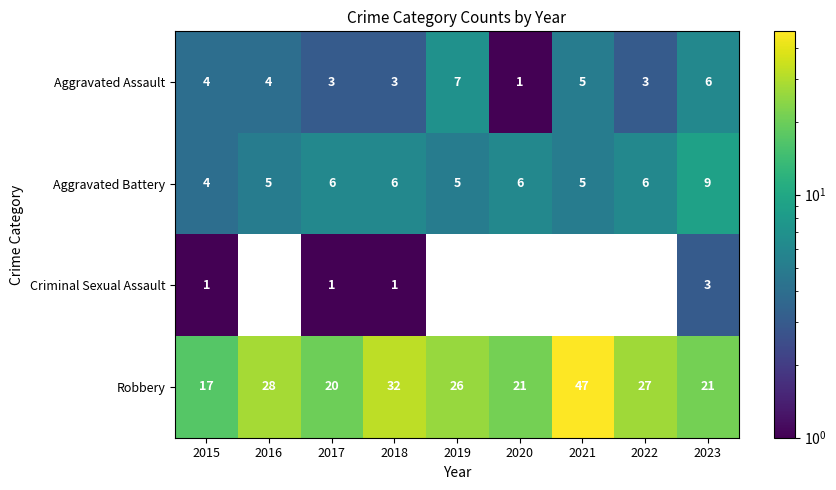

At which category does the chart reach its peak across all series?

2021